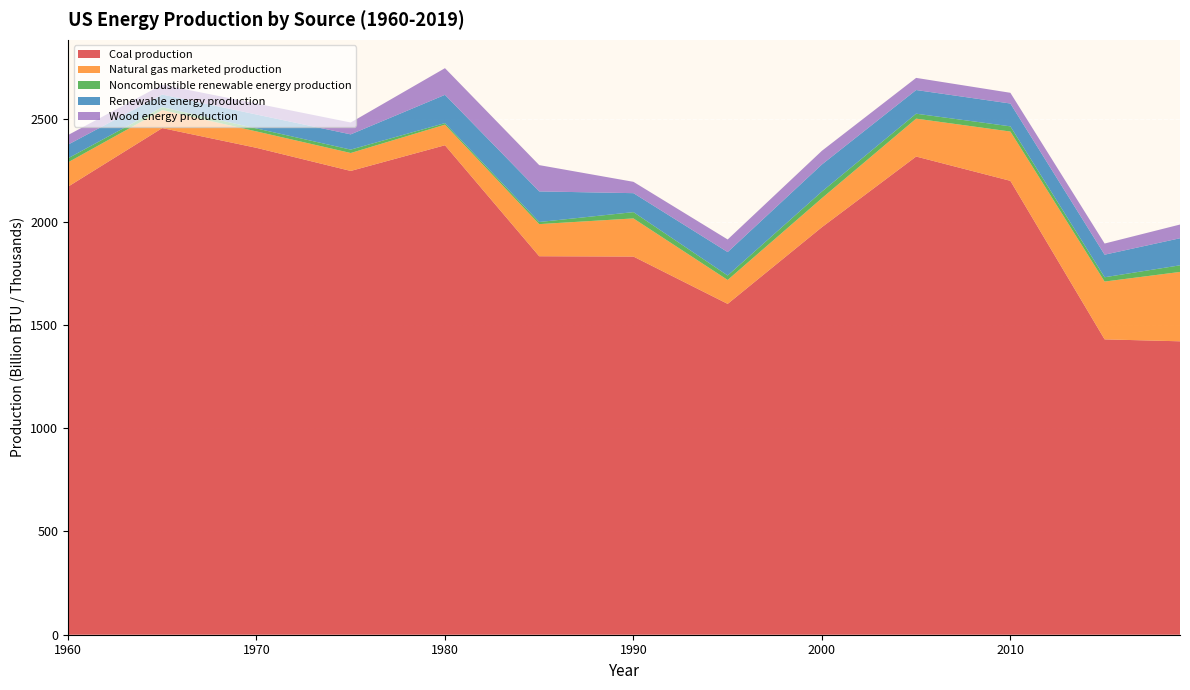

Reading right to left, what are all the values shown in this chart?

Coal production: 2019=1421060	2015=1430394	2010=2198139	2005=2315796	2000=1973682	1995=1602243	1990=1831440	1985=1832983	1980=2370499	1975=2246057	1970=2357967	1965=2453589	1960=2169831
Natural gas marketed production: 2019=335926	2015=279956	2010=238704	2005=183625	2000=140496	1995=115798	1990=184692	1985=155585	1980=99654	1975=86893	1970=79491	1965=87374	1960=117858
Noncombustible renewable energy production: 2019=32041	2015=20885	2010=25250	2005=23894	2000=32041	1995=21766	1990=30493	1985=10149	1980=7628	1975=16402	1970=14336	1965=13888	1960=19646
Renewable energy production: 2019=131090	2015=109245	2010=110545	2005=114660	2000=131090	1995=113291	1990=91855	1985=148238	1980=136826	1975=73865	1970=67525	1965=61262	1960=66100
Wood energy production: 2019=66395	2015=54053	2010=51934	2005=58795	2000=66395	1995=61132	1990=54933	1985=127388	1980=129198	1975=57464	1970=53189	1965=47374	1960=46454